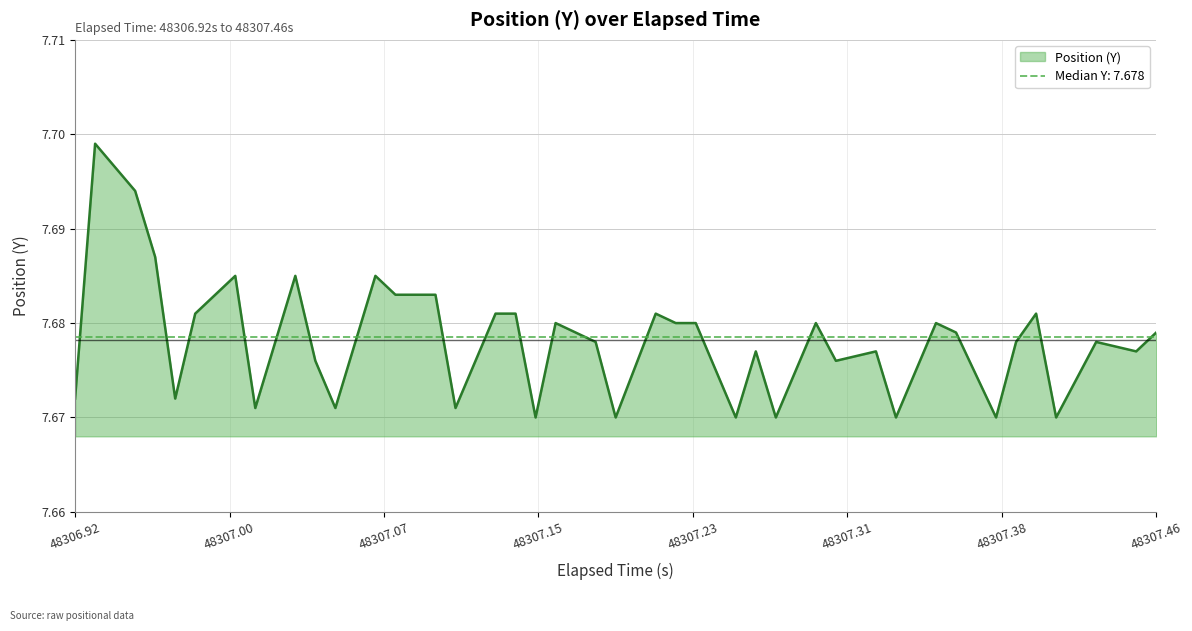

At which category does the chart reach its minimum across all series?

48307.15